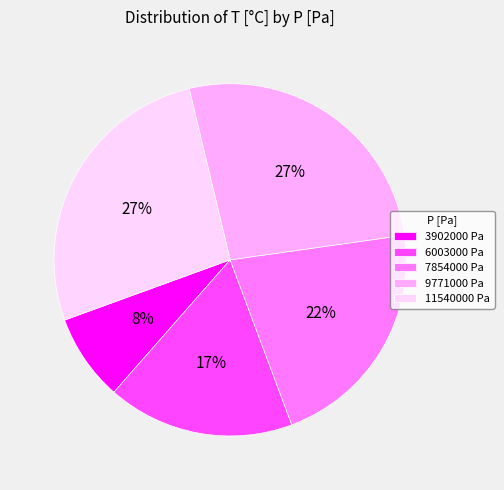

What percentage is the 11540000 Pa slice, to the nearest percent?

27%